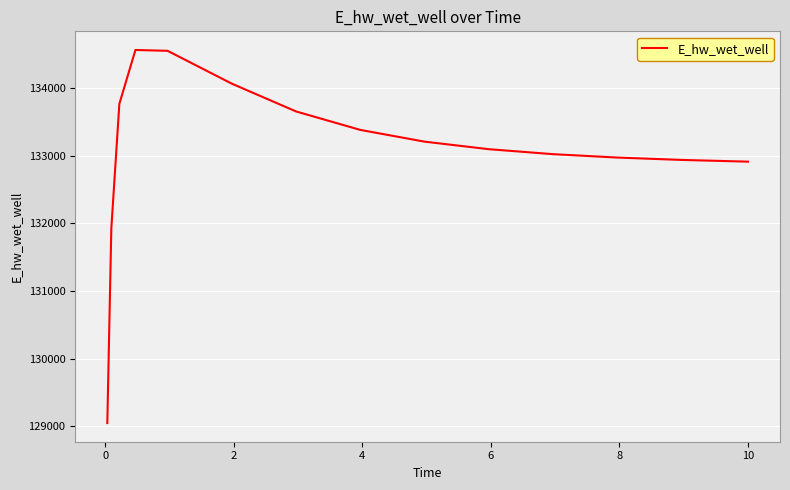

What is the maximum value shown in the chart?

134565.7